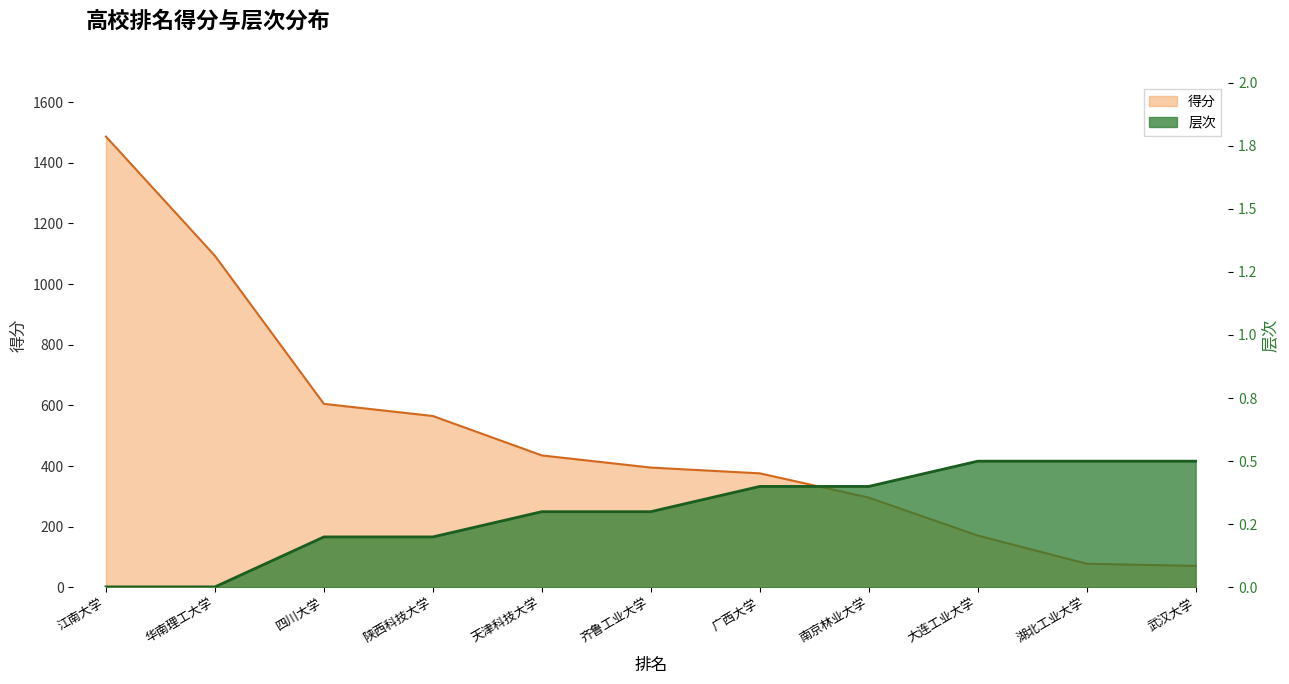

What are all the series names shown in the legend?

得分, 层次